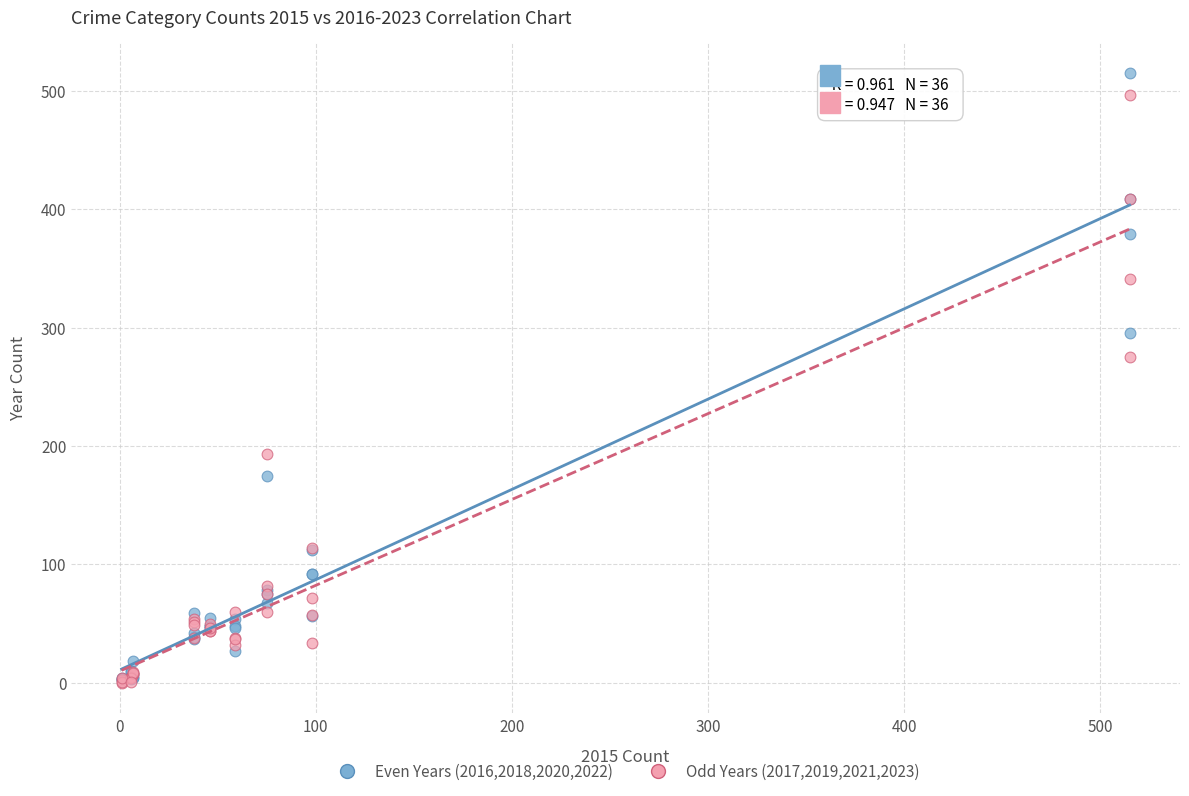

In the Even Years (2016,2018,2020,2022) series, what Y value is closest to 258?

296